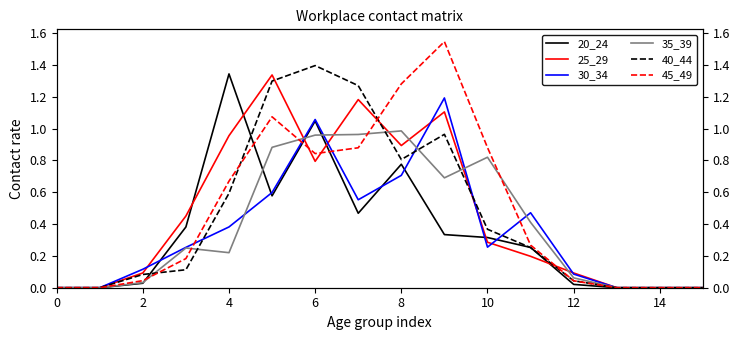

What is the difference between the maximum and minimum values in the 30_34 series?

1.2